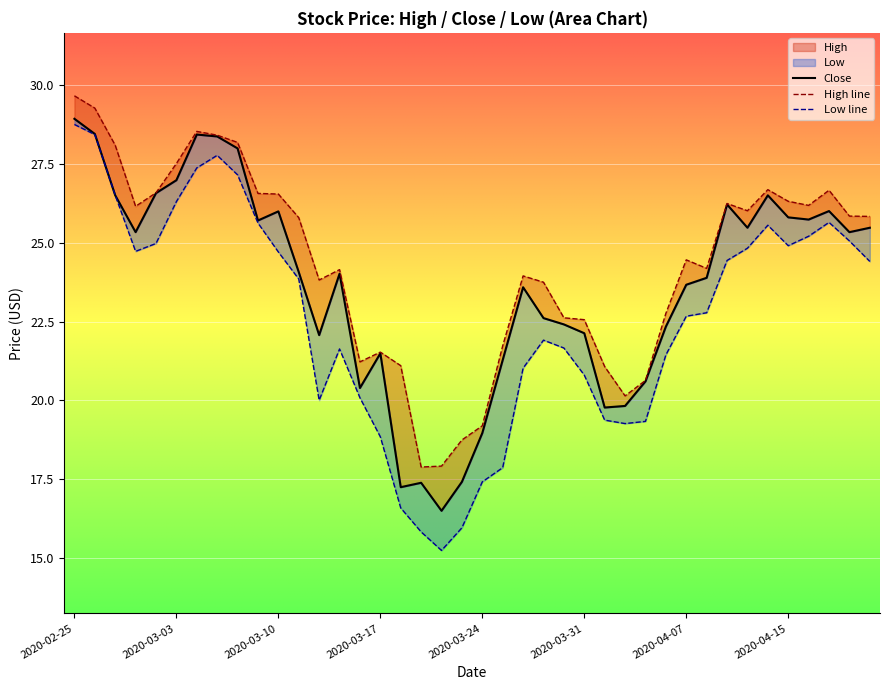

What value does the Close series have at 8?

28.0